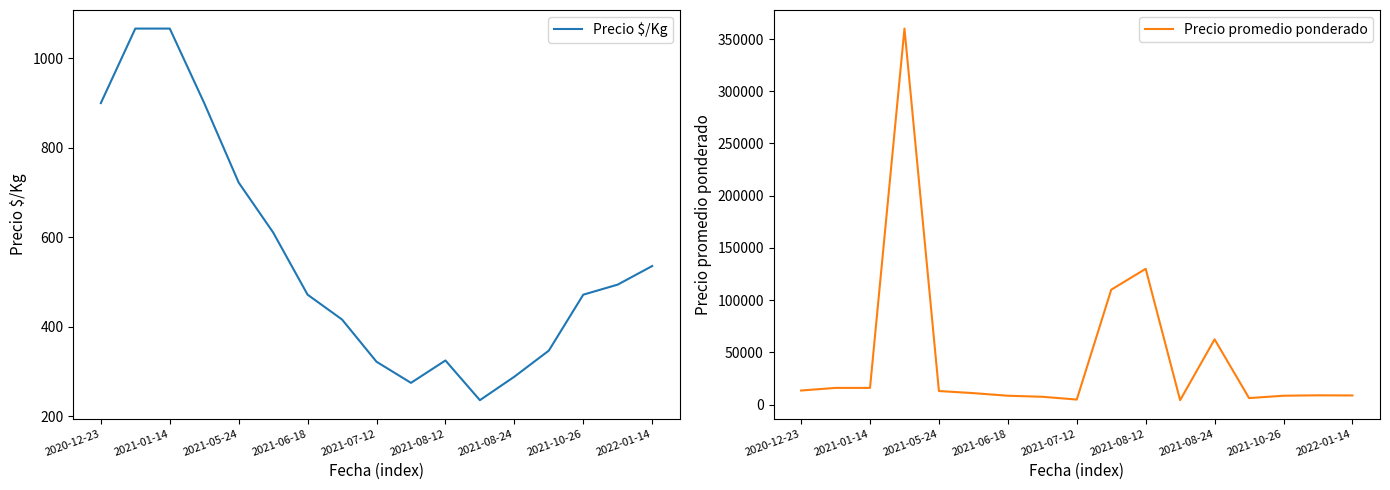

The Precio promedio ponderado series shows 39731.2 at 9. True or false?

False